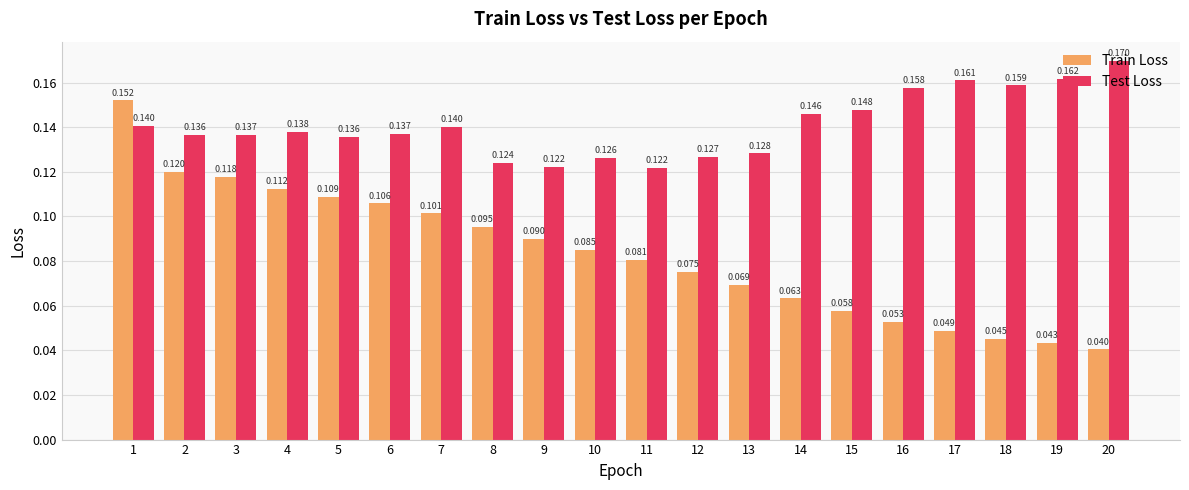

What is the sum of all Test Loss values?

2.8